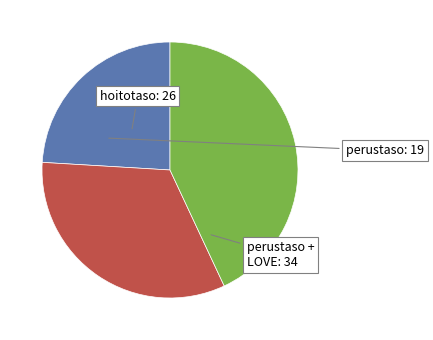

Count the number of slices in the pie.

3